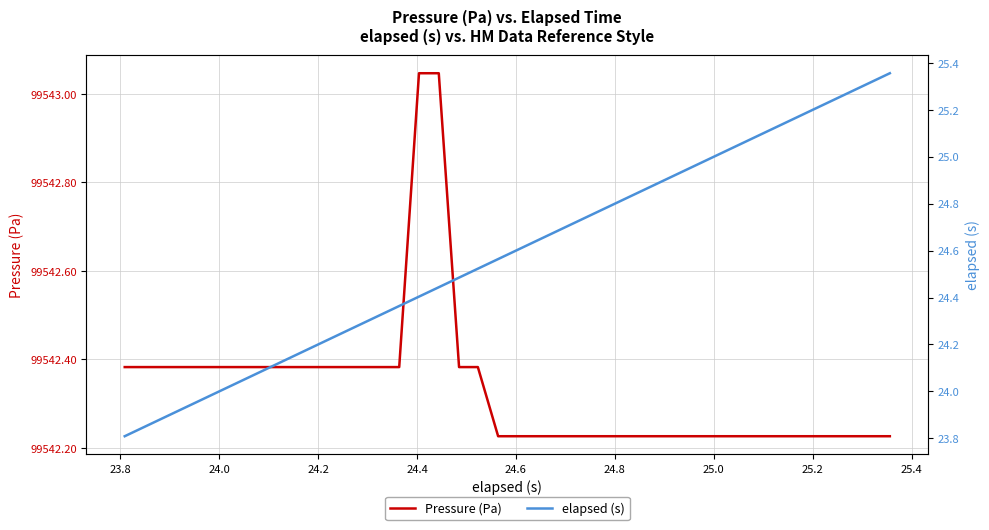

True or false: elapsed (s) and Pressure (Pa) cross at least once.

False